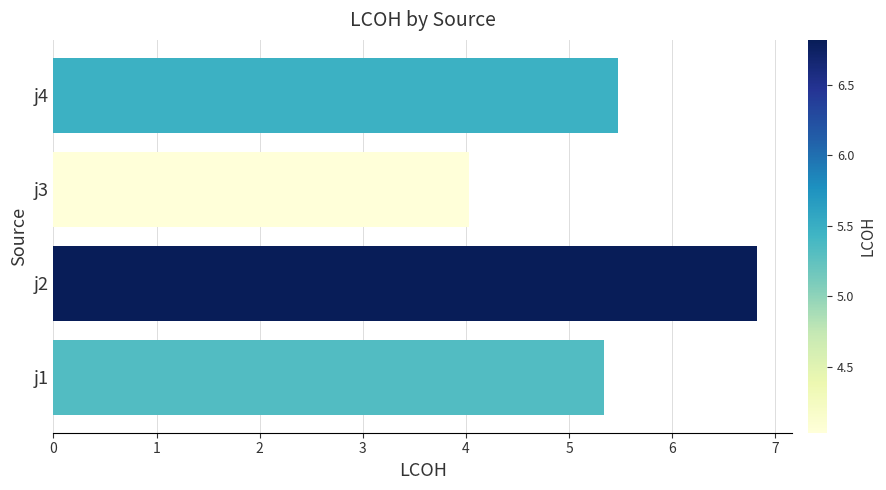

Reading top to bottom, extract all data points from this chart.

5.5	4.0	6.8	5.3